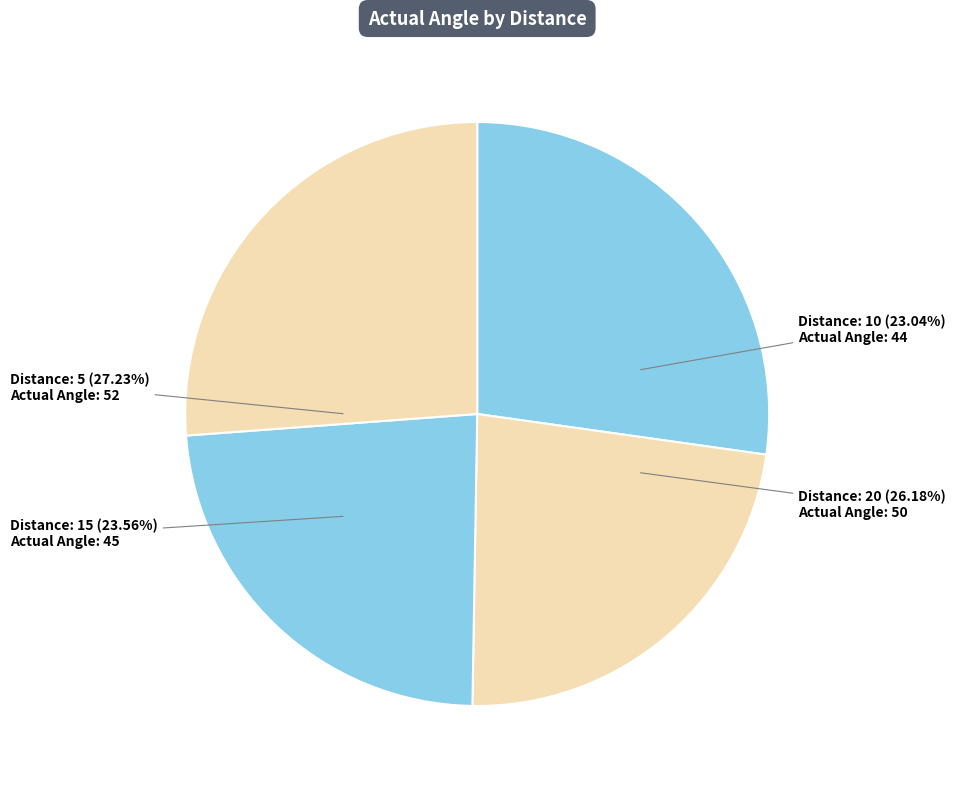

What percentage is NOT represented by 15?

76.4%